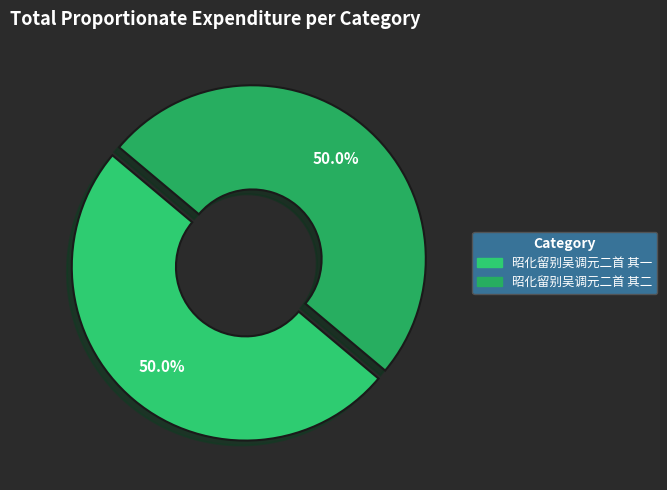

What percentage is the 昭化留别吴调元二首 其一 slice, to the nearest percent?

50%